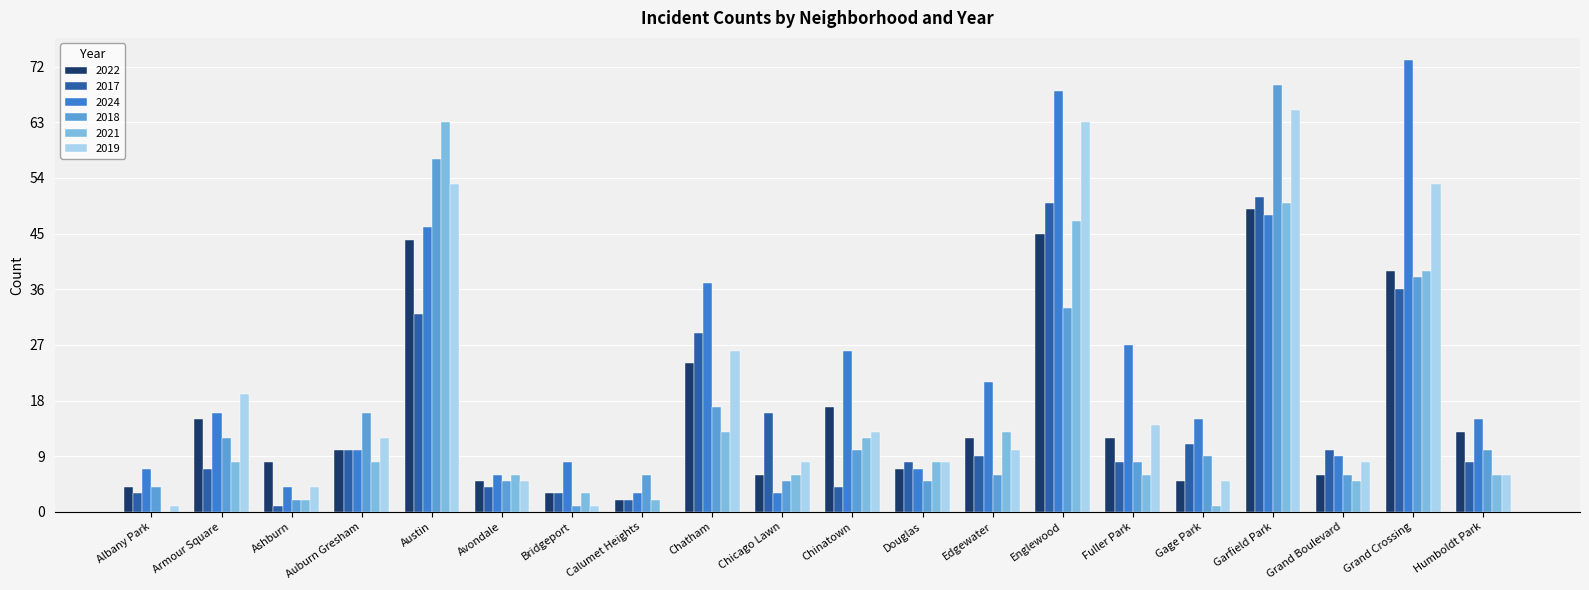

What is the sum of the 2019 values at Douglas and Chicago Lawn?

16